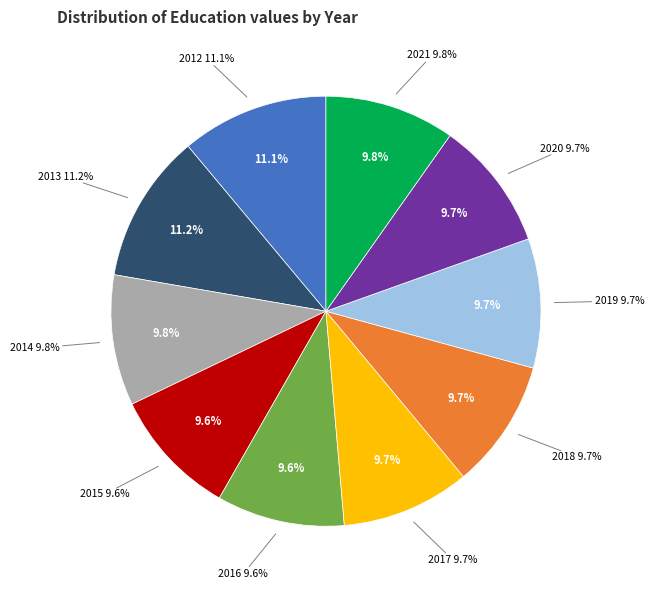

The 2013 slice represents 19% of the pie. True or false?

False